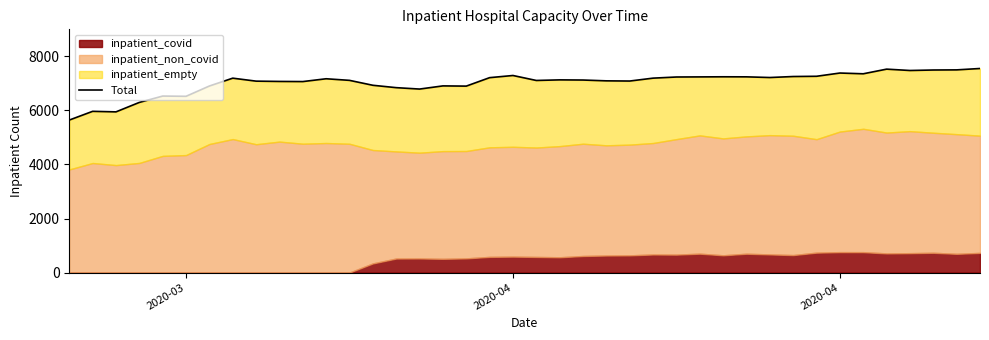

How many points are higher than both their immediate neighbors (excluding endpoints)?

10